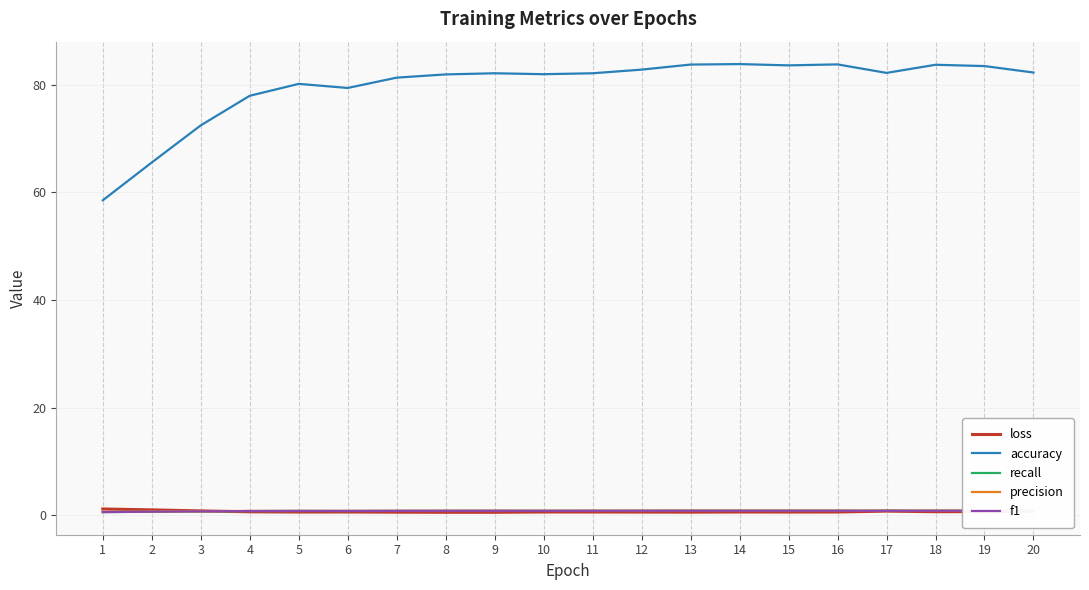

Which label corresponds to the smallest value in the chart?

8